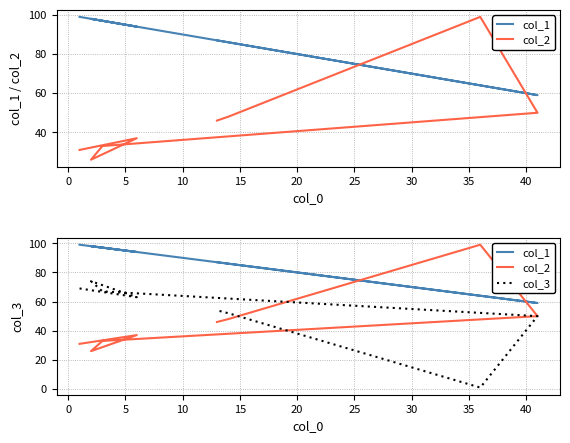

What is the difference between the second highest and minimum values in the col_2 series?

24